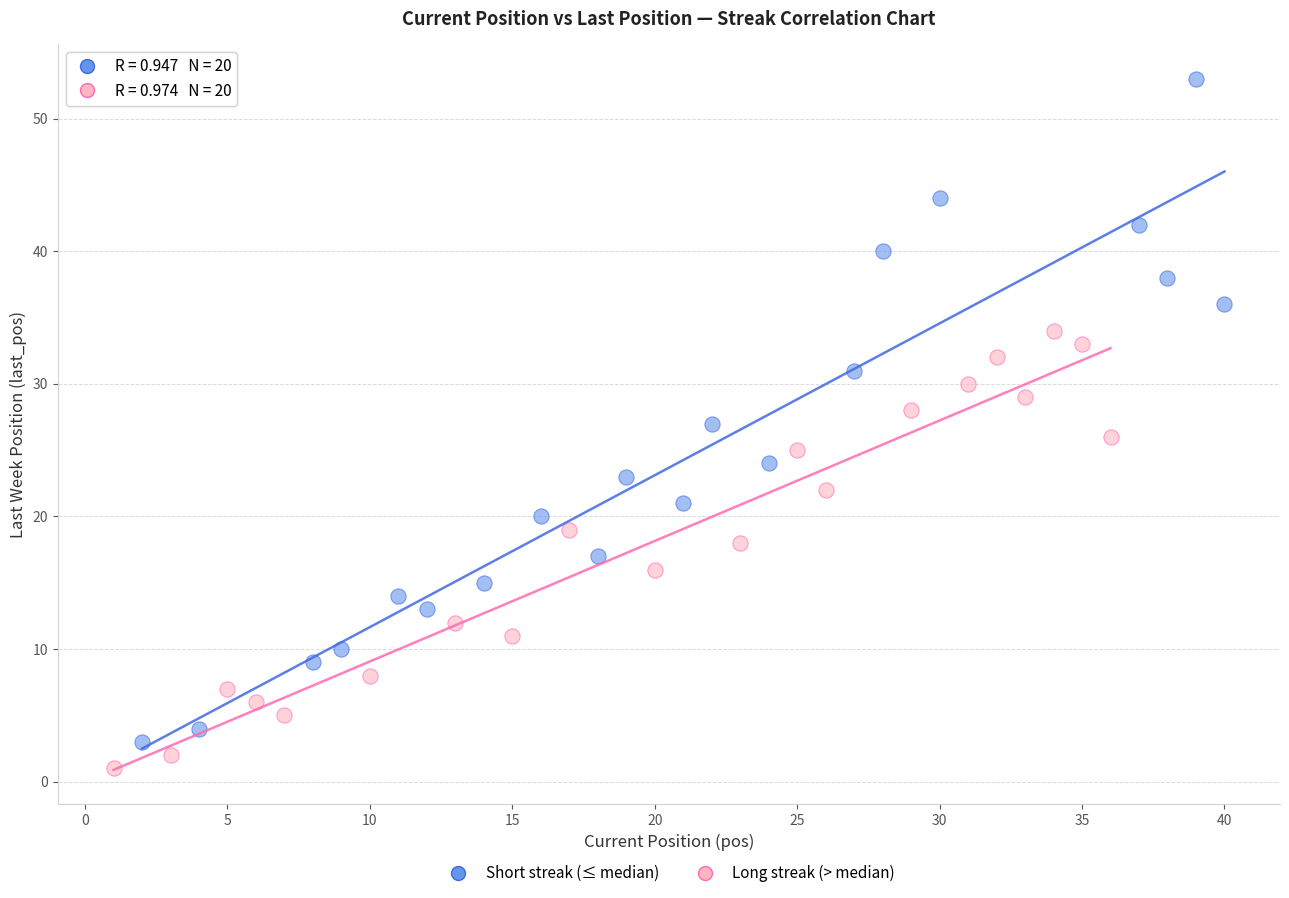

Which series has the largest Y range (max minus min)?

Short streak (≤ median)